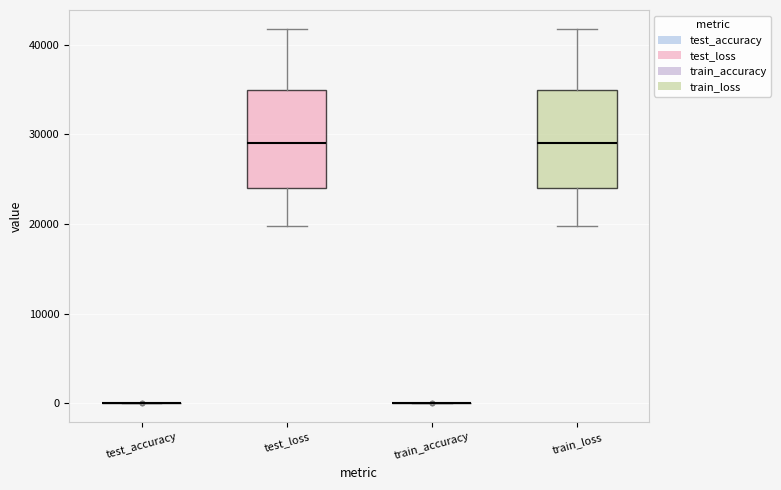

Reading left to right, transcribe this box plot: for each box, give where its median line is, the range the box spans, and where its two whiskers end, as read against the y-axis. The values are not printed on the chart, so give them approximately, as read against the axis.

test_accuracy: box collapsed to a line at 0, whiskers 0 to 0
test_loss: median 29000, box 24000 to 35000, whiskers 20000 to 42000
train_accuracy: box collapsed to a line at 0, whiskers 0 to 0
train_loss: median 29000, box 24000 to 35000, whiskers 20000 to 42000